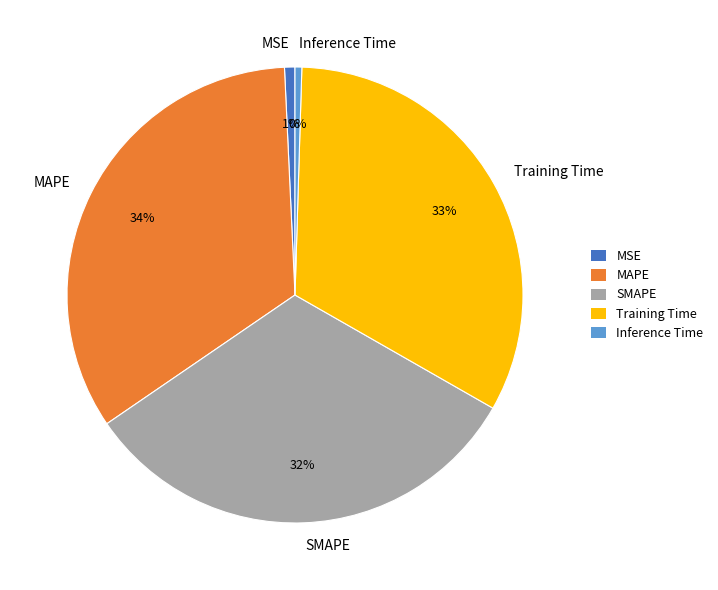

Which slice is the largest?

MAPE